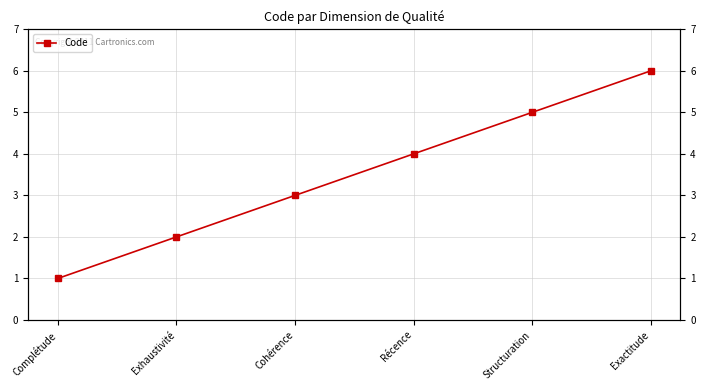

Where does the data first go above 4?

Structuration